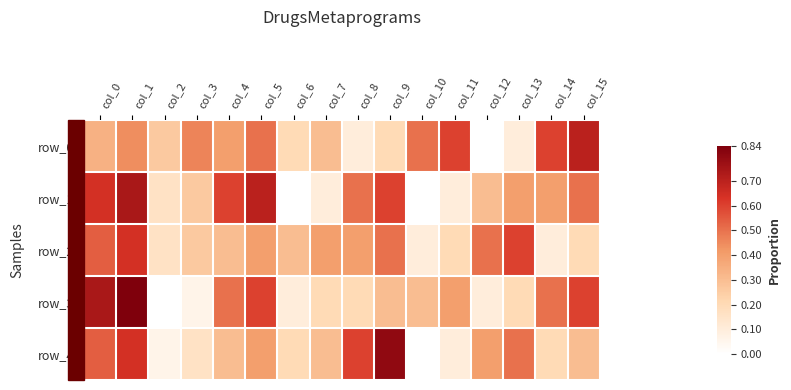

The value of row_0 at col_13 is 0.1. True or false?

False